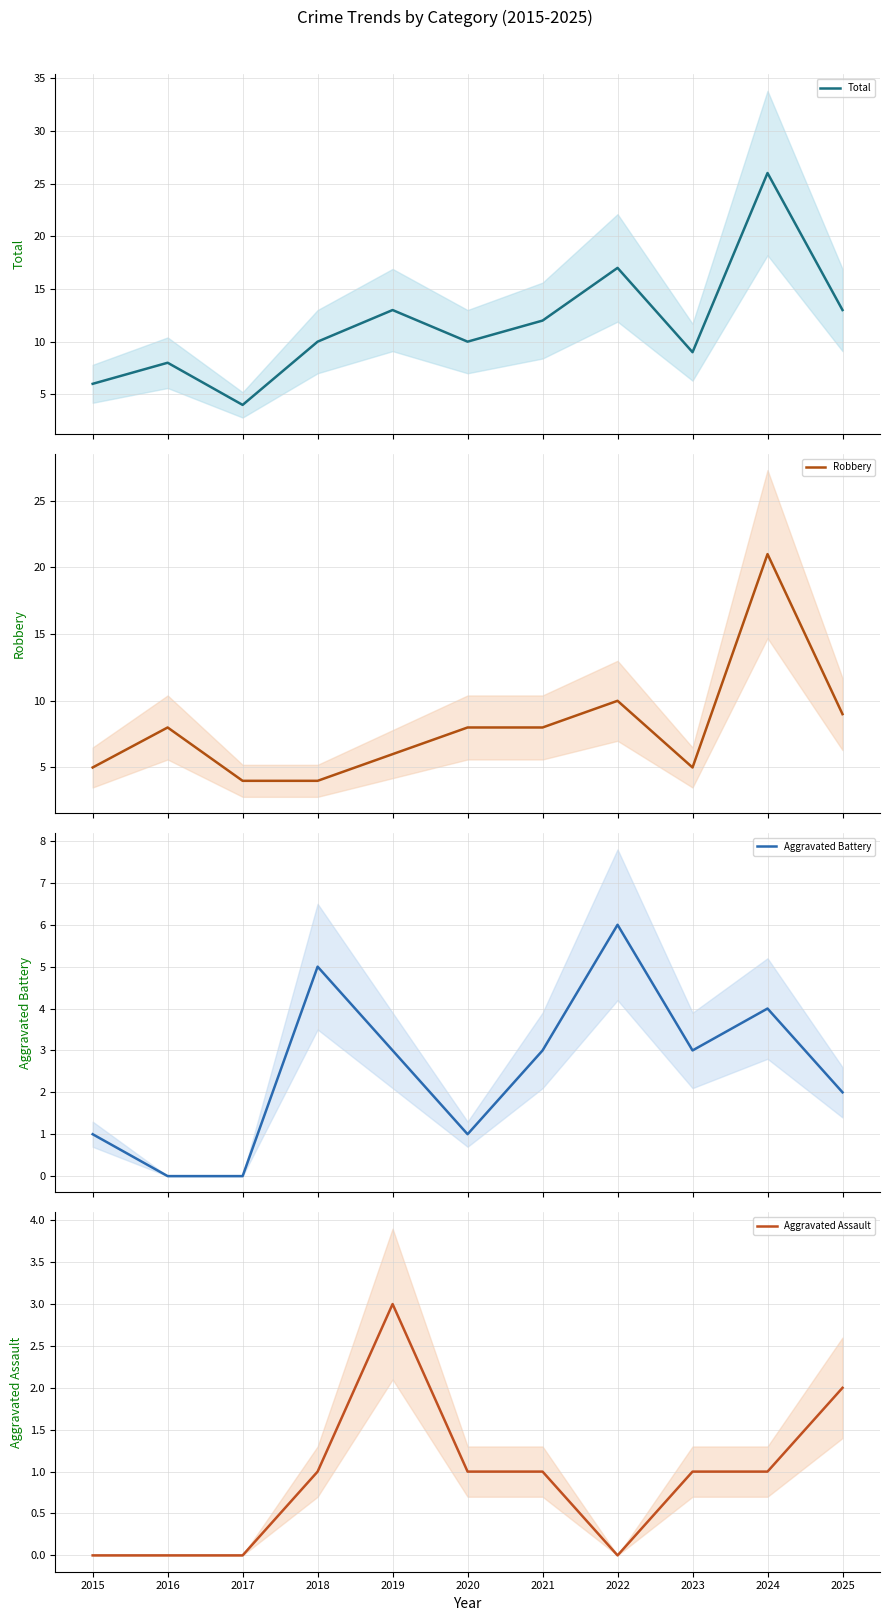

The value of Aggravated Assault at 2021 is 2. True or false?

False